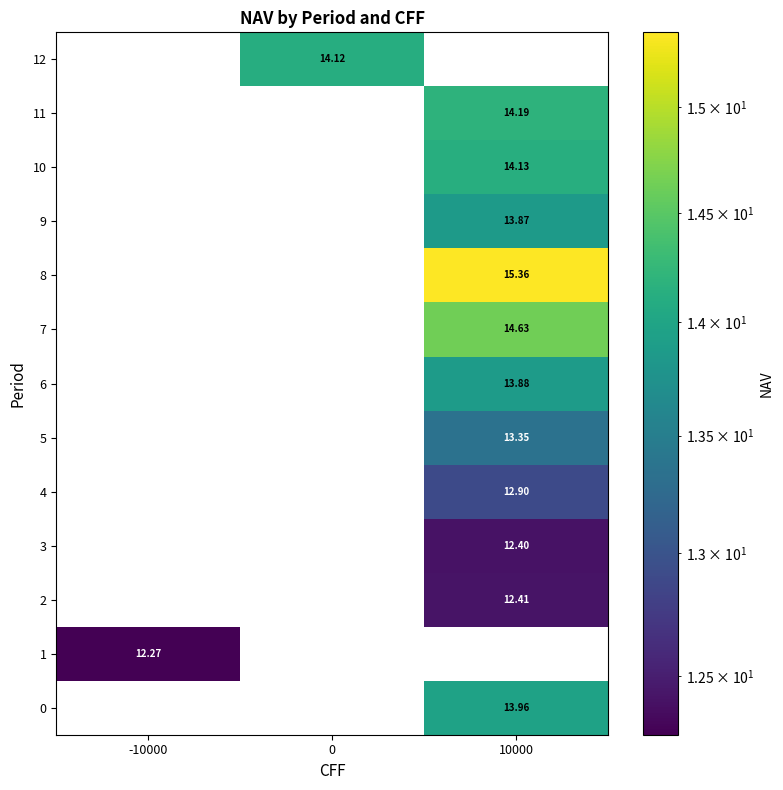

How many series are shown in this chart?

13